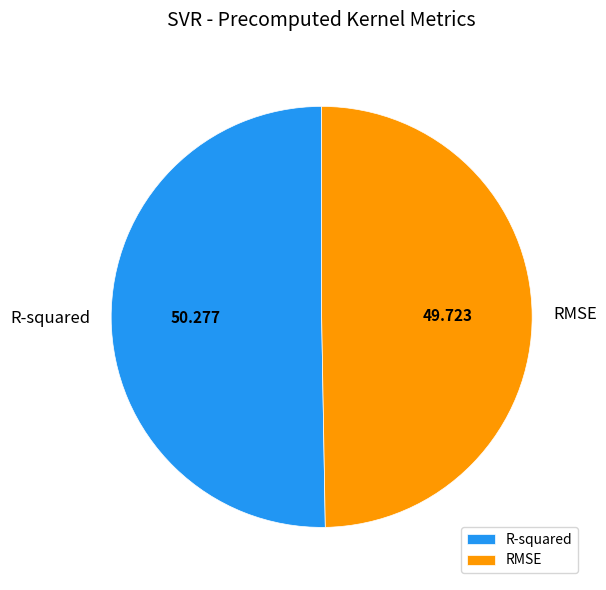

Which has a higher value, RMSE or R-squared?

R-squared